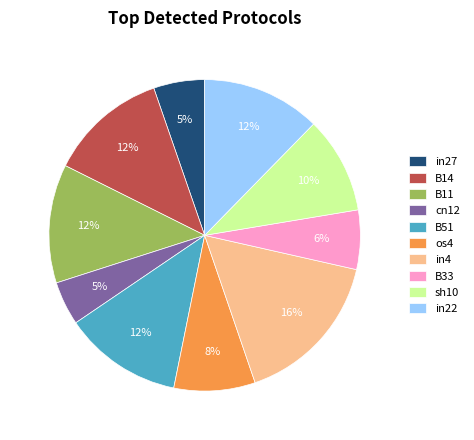

How many slices are in this pie chart?

10